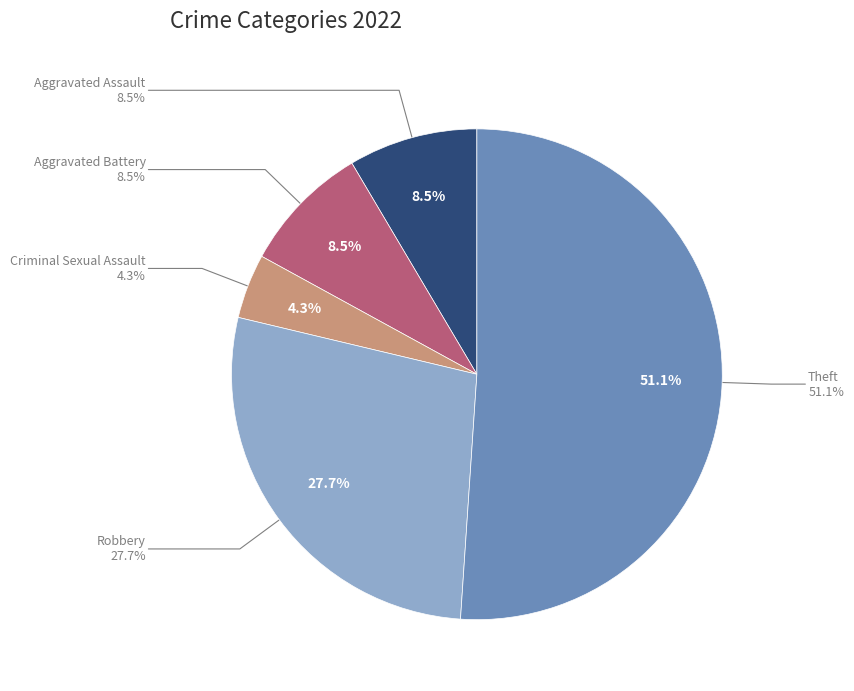

To the nearest percent, what is the difference between the largest and smallest slice percentages?

47%